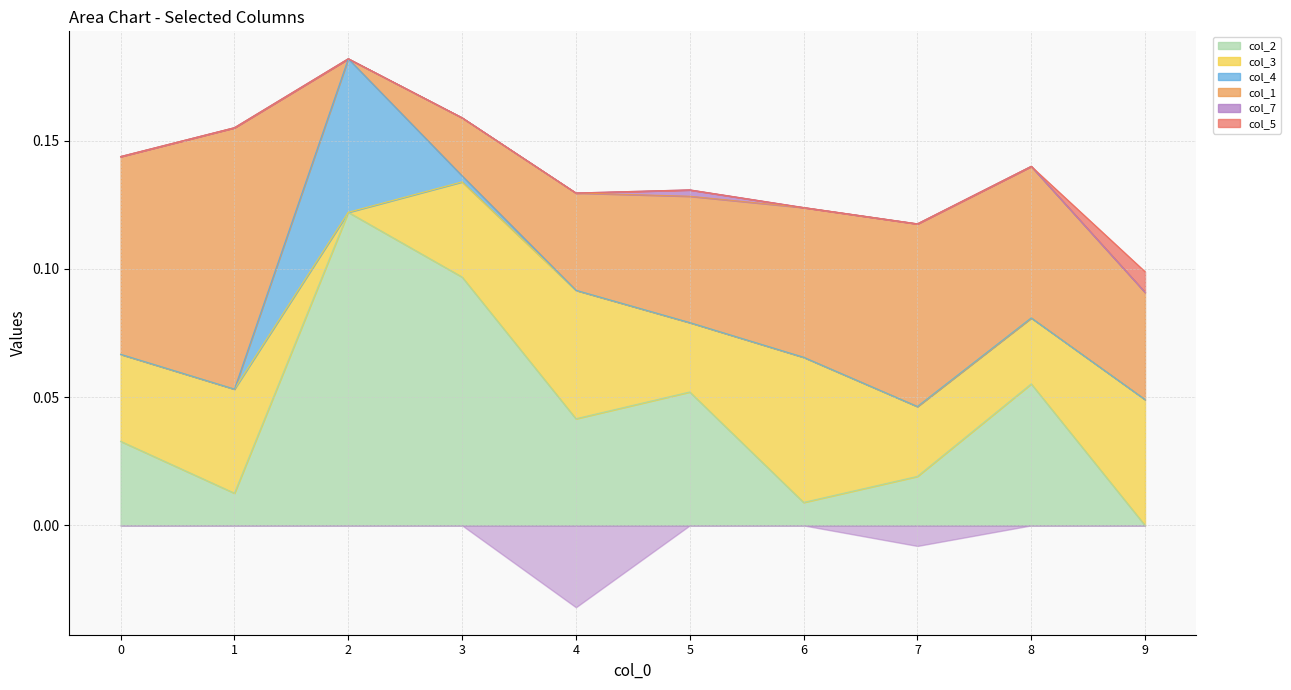

At which label does col_5 reach its peak?

9